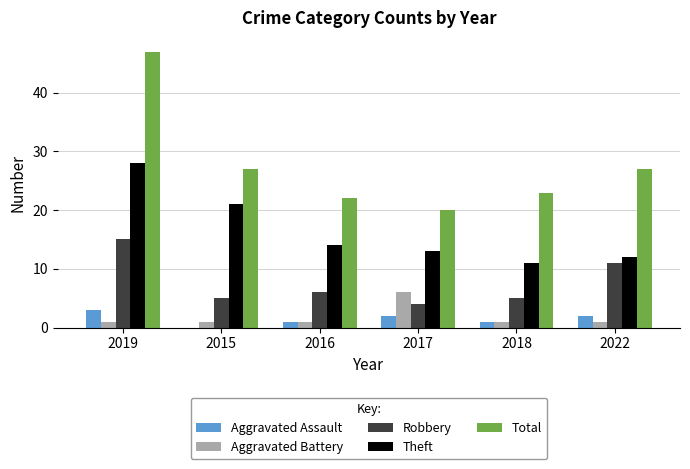

Which series changed the most between 2015 and 2022?

Theft